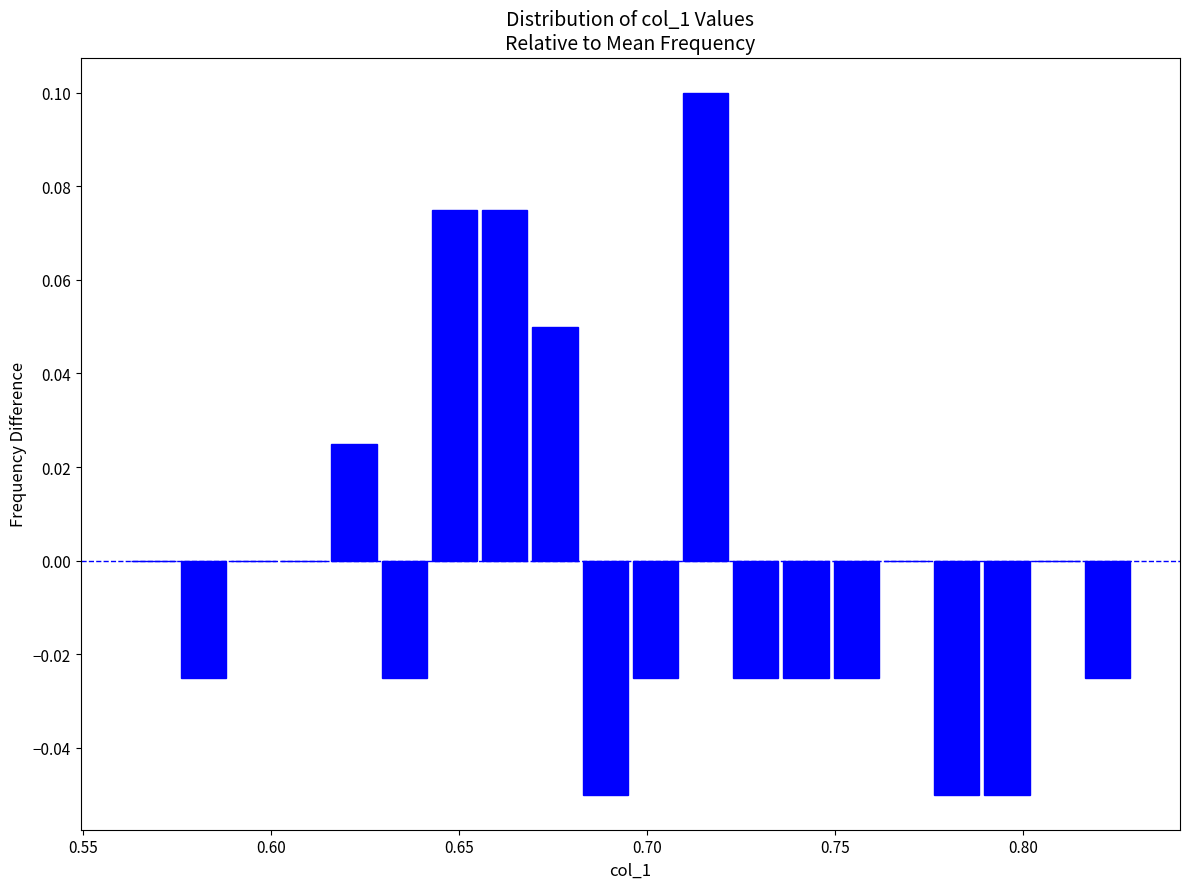

Read against the x-axis, roughly where is the centre of the tallest bar?

0.715